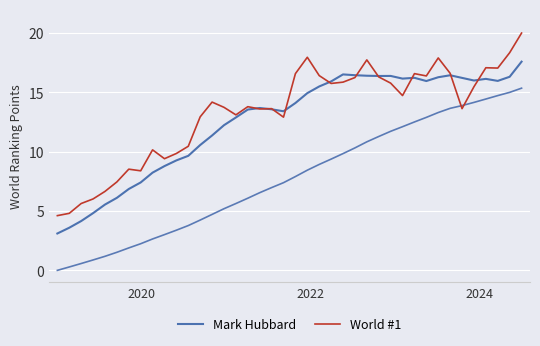

Is this an area chart (filled region under the line)?

No